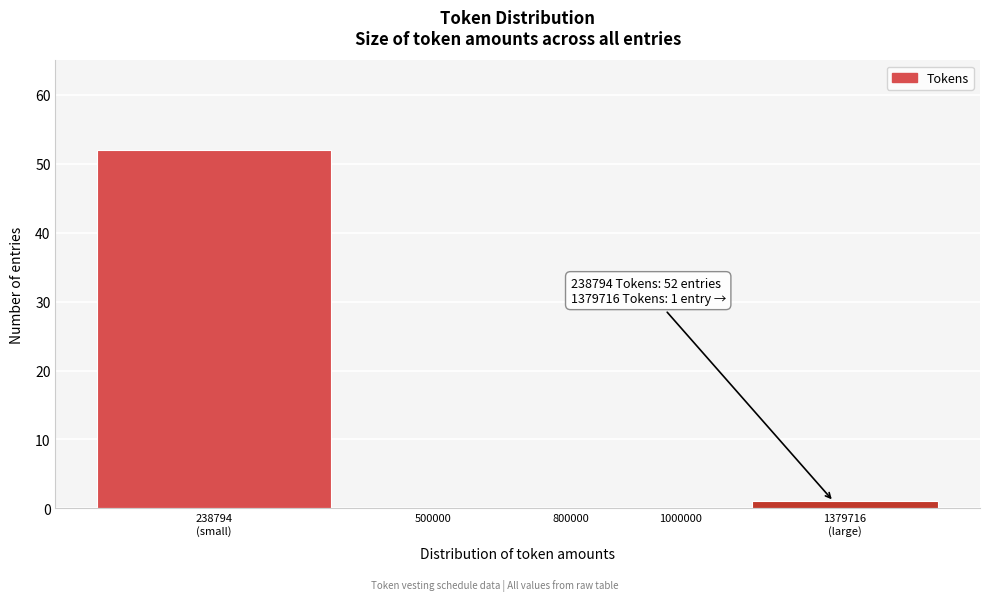

What is the maximum value shown in the chart?

52